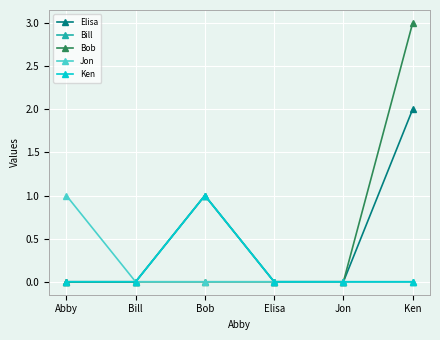

True or false: Ken and Elisa intersect in this chart.

False